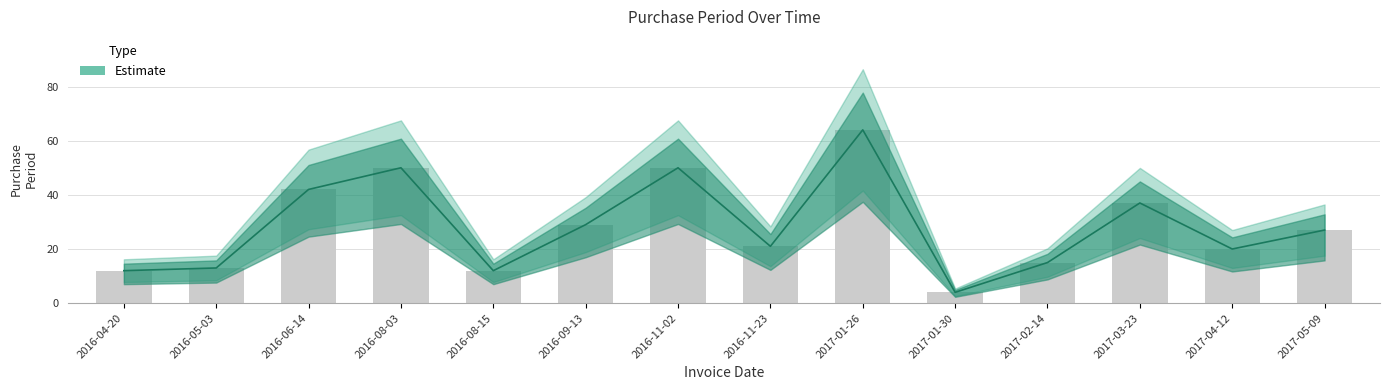

True or false: the data shows 3 at 2017-01-30.

False